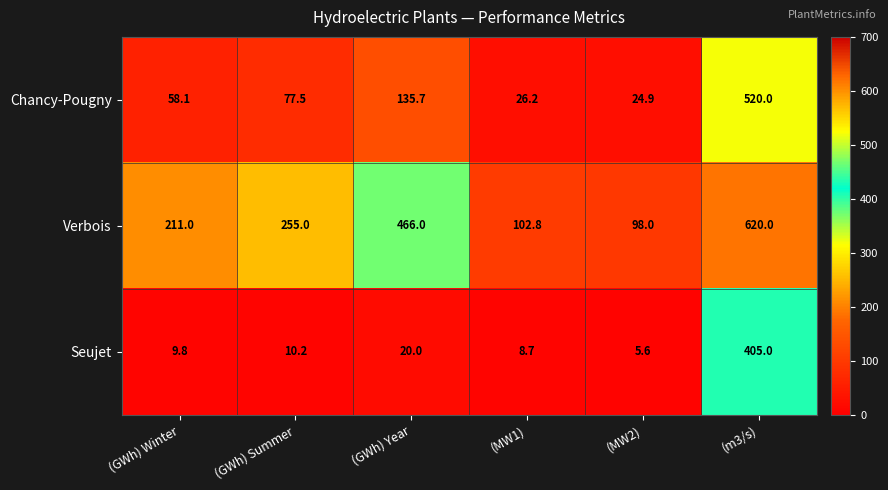

What is the difference between the highest and lowest values at (MW2)?

92.4